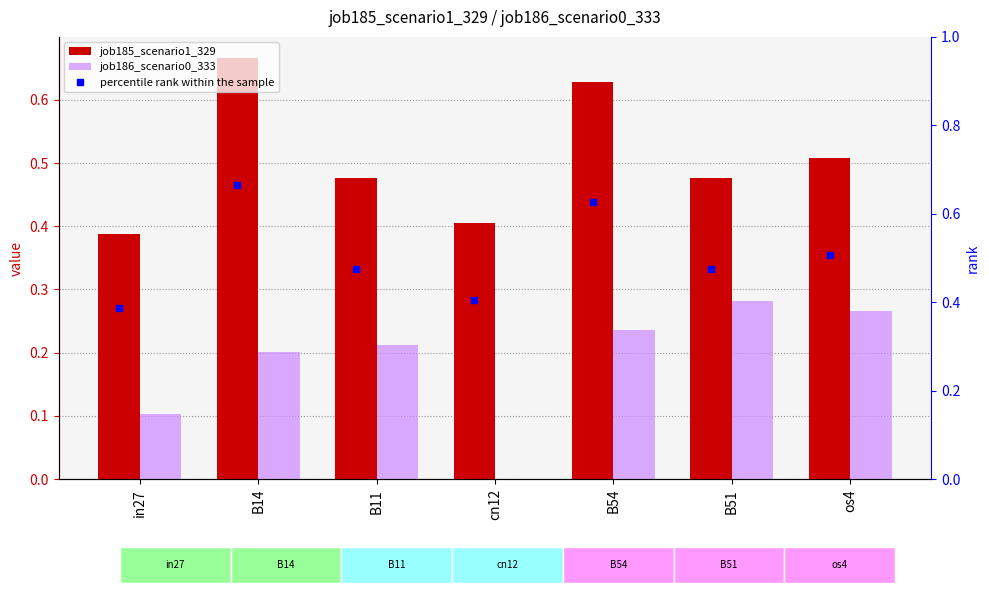

Which series changed the most between in27 and B51?

job186_scenario0_333